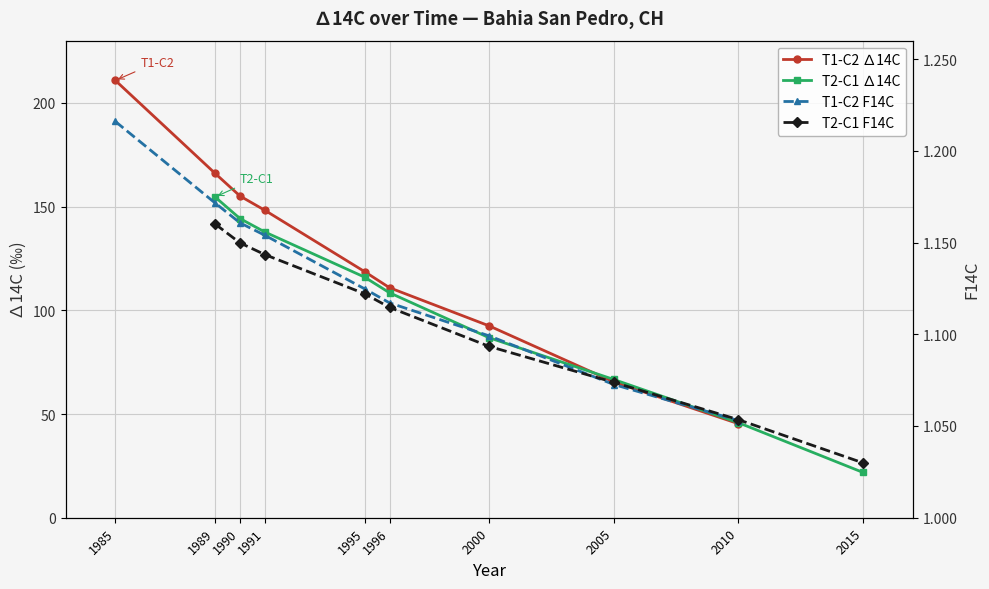

What is the difference between the maximum and second lowest values in the T1-C2 F14C series?

0.1